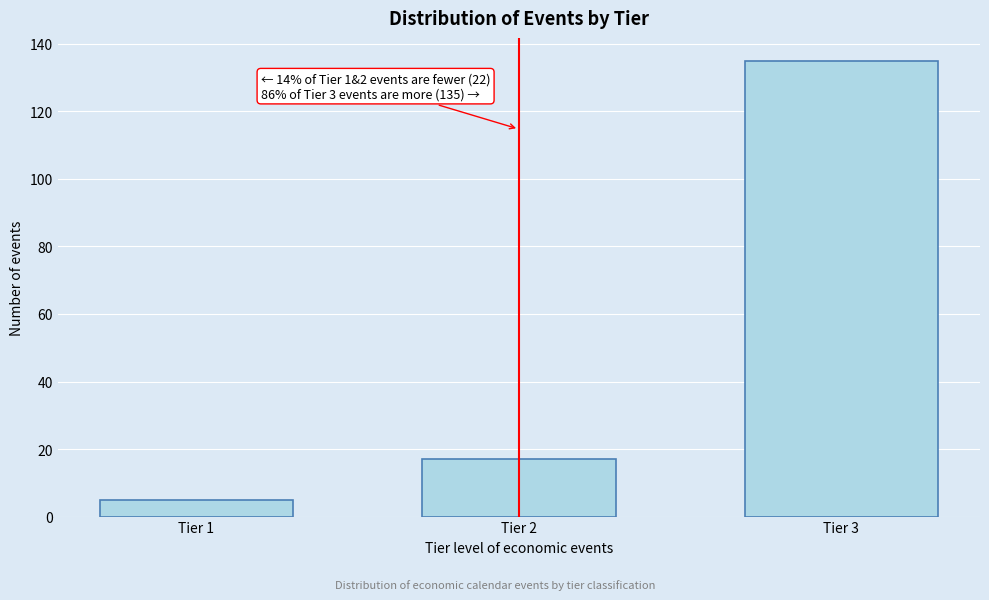

Reading left to right, extract all data points from this chart.

5	17	135